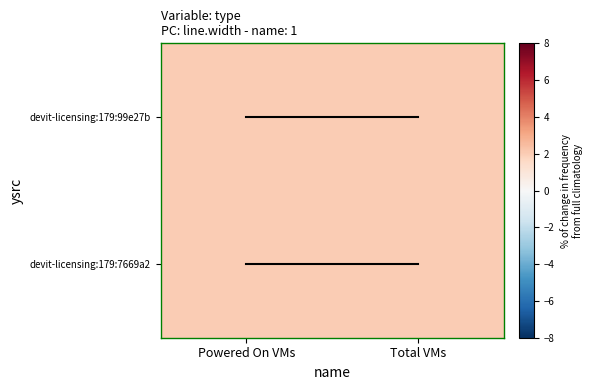

Is it true that devit-licensing:179:7669a2 equals 0 at Powered On VMs?

False